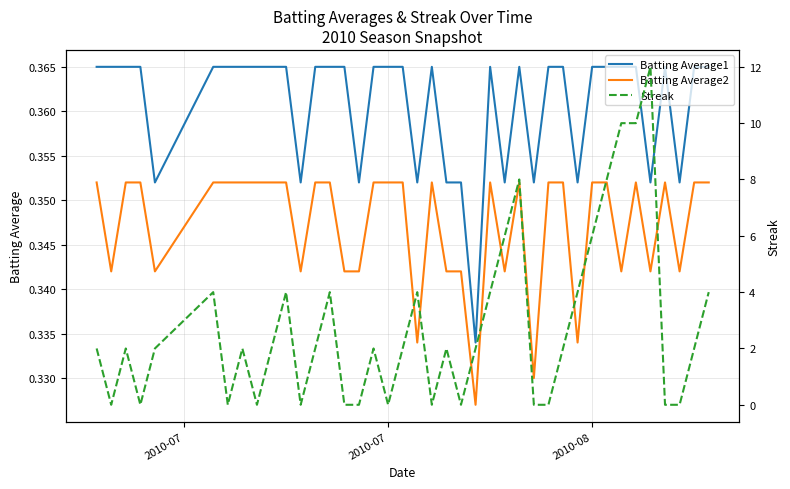

True or false: Batting Average2 and Batting Average1 cross at least once.

False